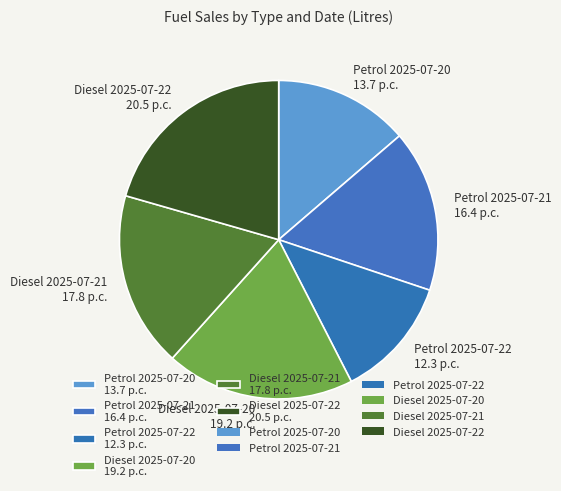

Between Petrol 2025-07-20 and Diesel 2025-07-22, which is larger?

Diesel 2025-07-22